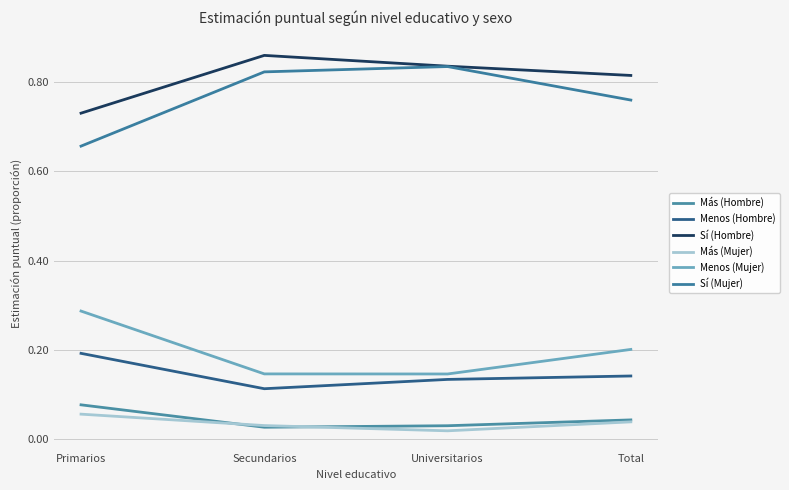

Which series has the largest total across all categories?

Sí (Hombre)